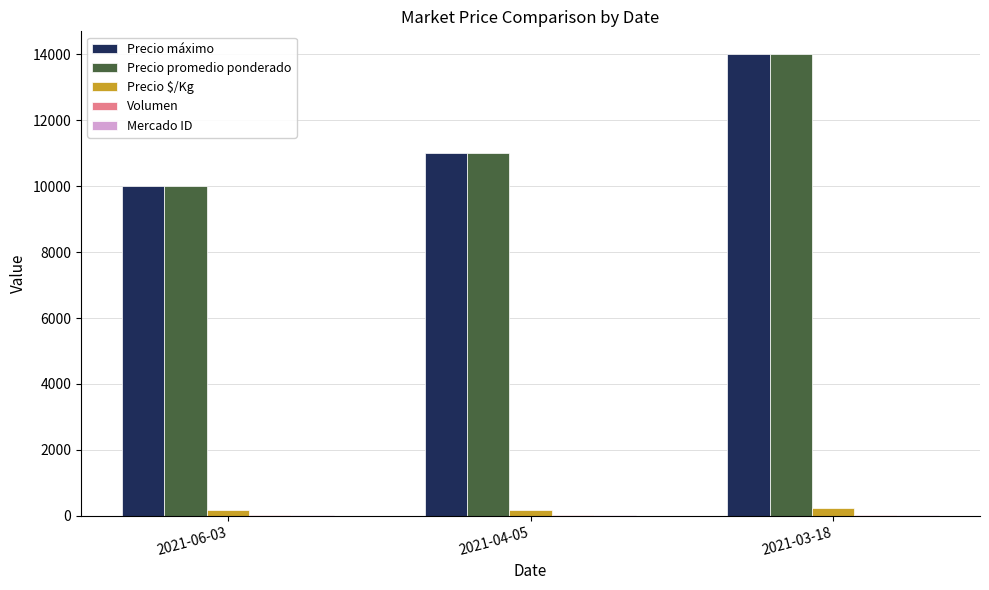

Which category has the highest value across all series?

2021-03-18